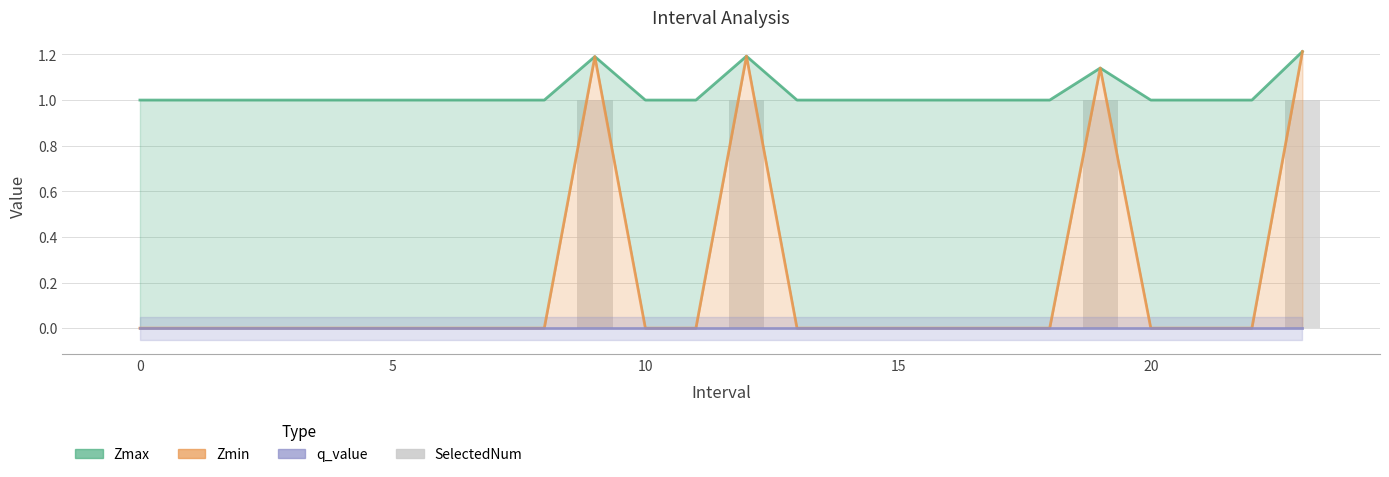

Which series has the widest spread of values?

Zmin